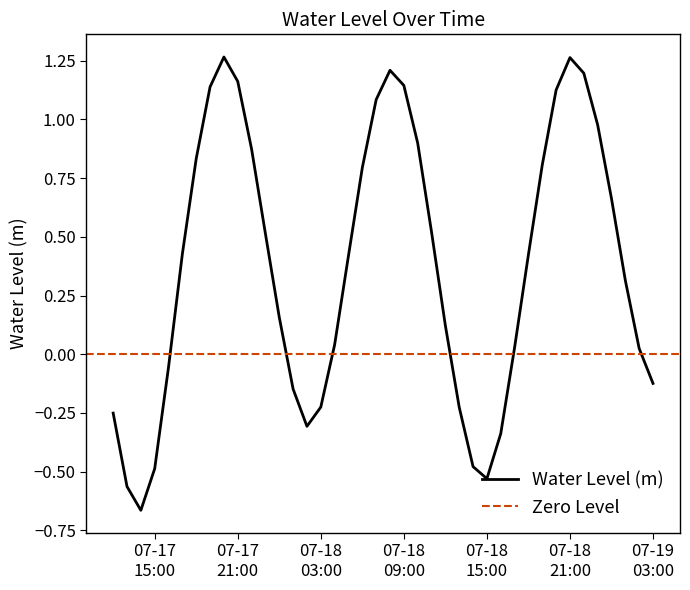

What is the minimum value shown in the chart?

-0.7